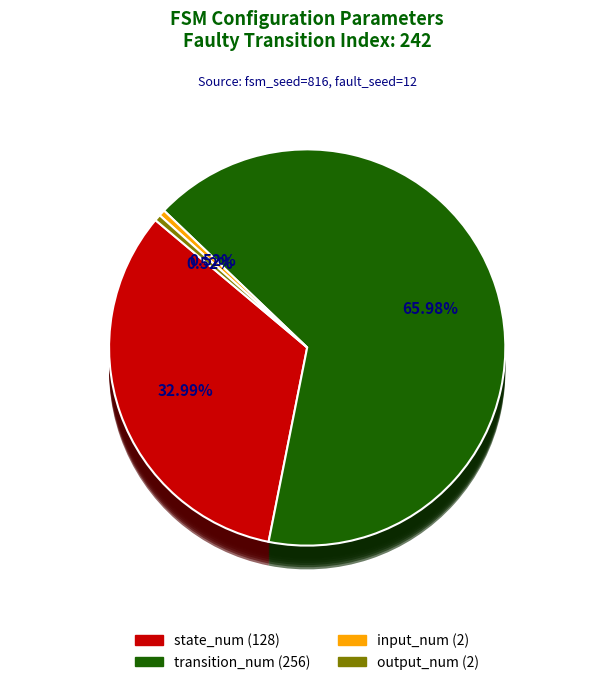

Which category accounts for the majority?

transition_num